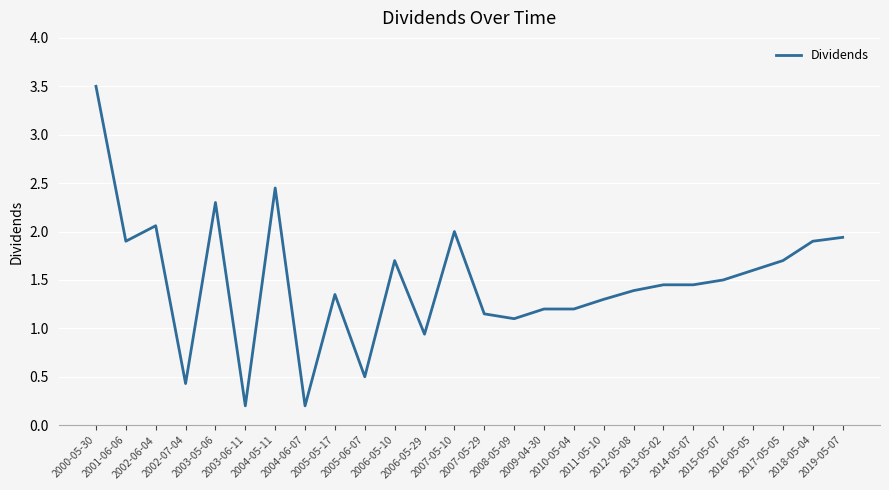

What is the greatest value displayed?

3.5